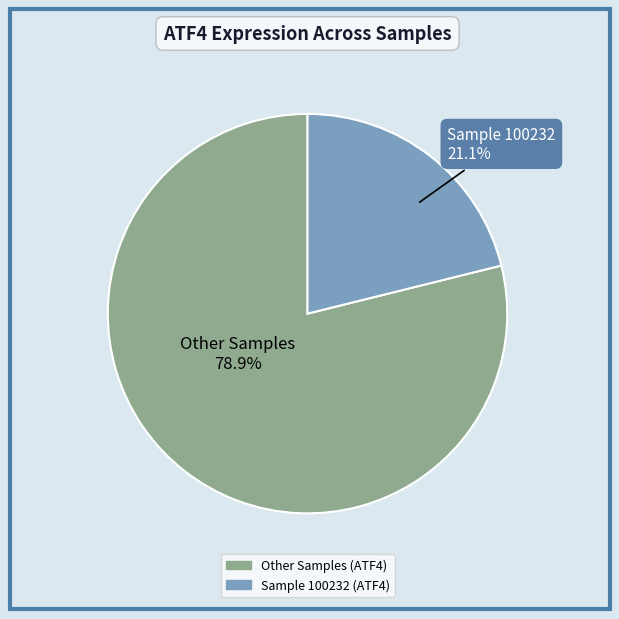

Does any single category account for the majority?

Yes